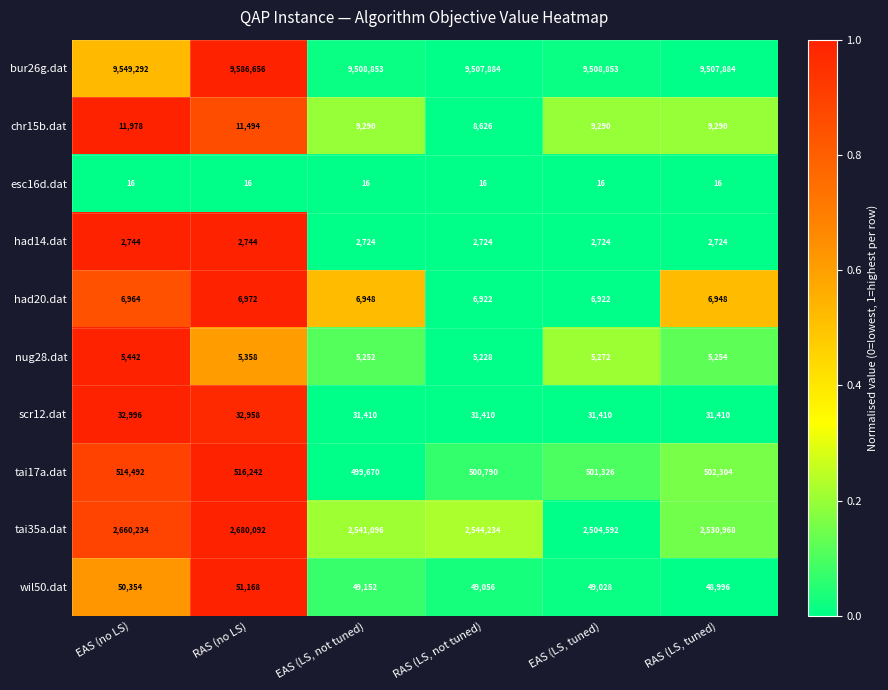

List the series in order of their peak value, highest first.

bur26g.dat, tai35a.dat, tai17a.dat, wil50.dat, scr12.dat, chr15b.dat, had20.dat, nug28.dat, had14.dat, esc16d.dat